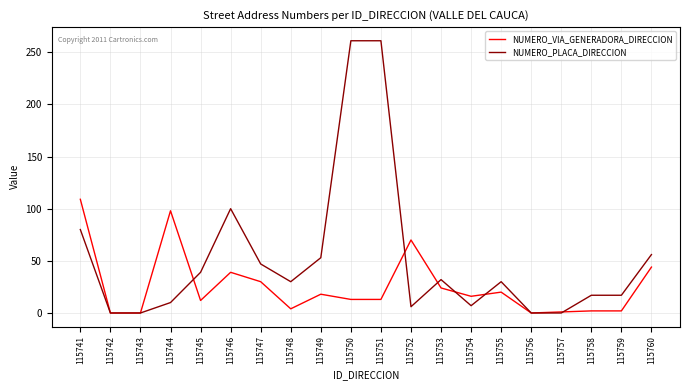

Read the NUMERO_PLACA_DIRECCION value at 115741.

80